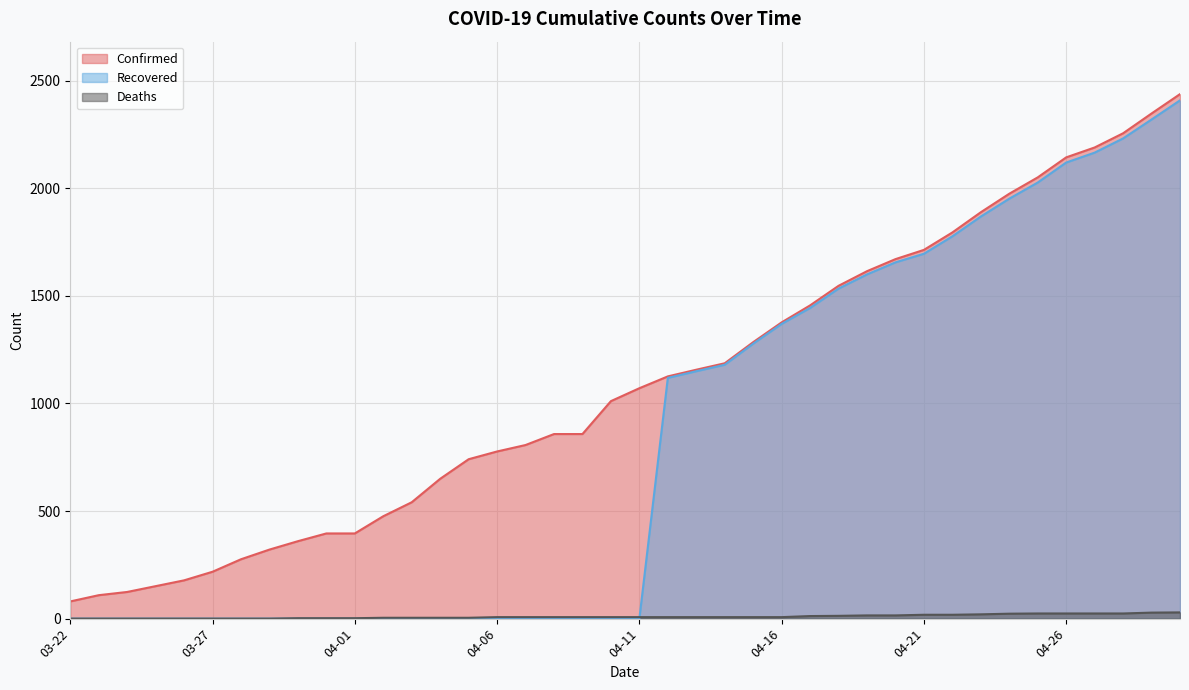

Reading left to right, what are all the values shown in this chart?

Confirmed: 03-22=80	03-23=109	03-24=124	03-25=151	03-26=178	03-27=218	03-28=276	03-29=321	03-30=360	03-31=396	04-01=396	04-02=476	04-03=541	04-04=650	04-05=741	04-06=777	04-07=807	04-08=858	04-09=858	04-10=1011	04-11=1071	04-12=1126	04-13=1157	04-14=1187	04-15=1285	04-16=1377	04-17=1456	04-18=1547	04-19=1615	04-20=1671	04-21=1714	04-22=1795	04-23=1889	04-24=1975	04-25=2051	04-26=2144	04-27=2190	04-28=2256	04-29=2348	04-30=2438
Deaths: 03-22=0	03-23=0	03-24=0	03-25=0	03-26=0	03-27=0	03-28=0	03-29=0	03-30=2	03-31=2	04-01=2	04-02=4	04-03=4	04-04=4	04-05=4	04-06=7	04-07=7	04-08=7	04-09=7	04-10=7	04-11=7	04-12=7	04-13=7	04-14=7	04-15=7	04-16=7	04-17=12	04-18=13	04-19=15	04-20=15	04-21=18	04-22=18	04-23=20	04-24=23	04-25=24	04-26=24	04-27=24	04-28=24	04-29=28	04-30=29
Recovered: 03-22=0	03-23=0	03-24=0	03-25=0	03-26=0	03-27=0	03-28=0	03-29=0	03-30=0	03-31=0	04-01=0	04-02=0	04-03=0	04-04=0	04-05=0	04-06=0	04-07=0	04-08=0	04-09=0	04-10=0	04-11=0	04-12=1119	04-13=1150	04-14=1180	04-15=1278	04-16=1370	04-17=1444	04-18=1534	04-19=1600	04-20=1656	04-21=1696	04-22=1777	04-23=1869	04-24=1952	04-25=2027	04-26=2120	04-27=2166	04-28=2232	04-29=2320	04-30=2409